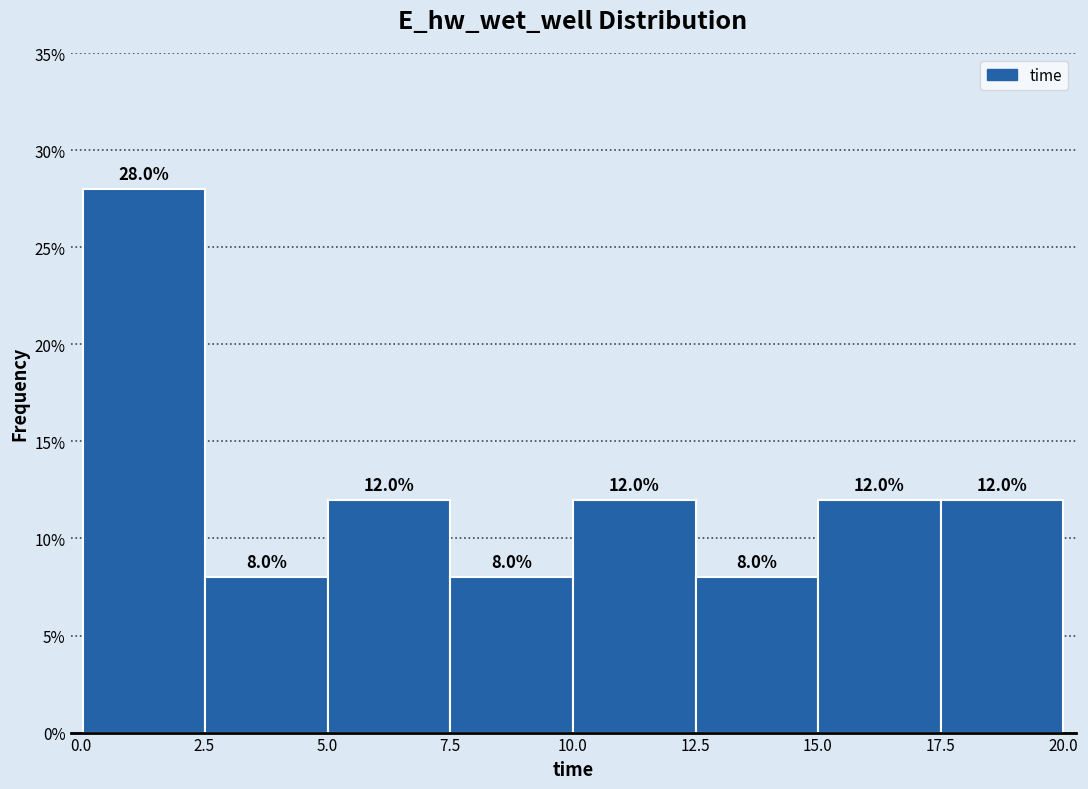

Reading left to right, list every bar in this chart as the range it spans on the x-axis followed by its height. The bar edges are not printed on the chart, so give them approximately, as read against the axis.

0.0 to 2.5: 28.0
2.5 to 5.0: 8.0
5.0 to 7.5: 12.0
7.5 to 10.0: 8.0
10.0 to 12.5: 12.0
12.5 to 15.0: 8.0
15.0 to 17.5: 12.0
17.5 to 20.0: 12.0